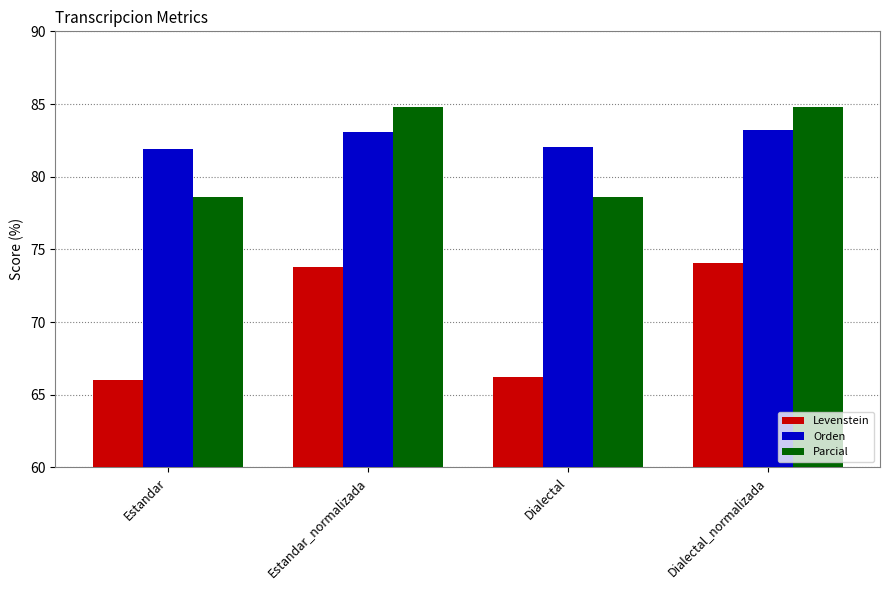

What is the minimum value shown in the chart?

66.0